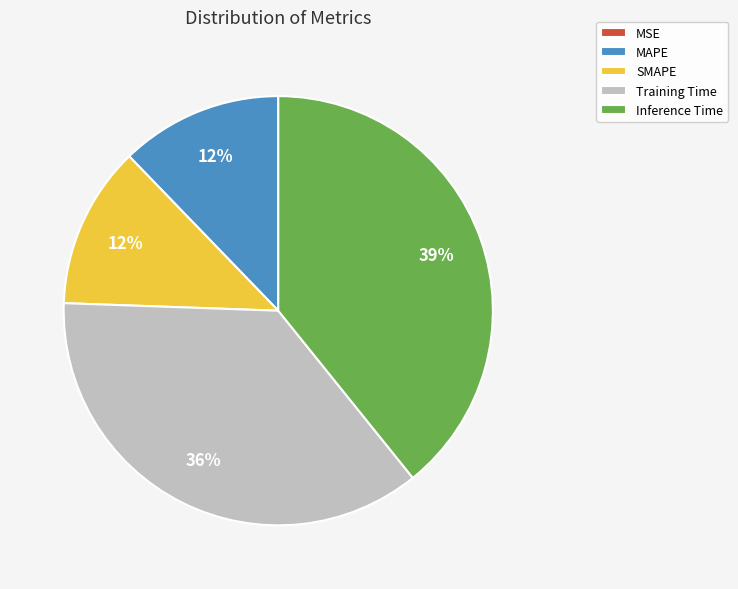

To the nearest percent, what percentage of the pie is SMAPE?

12%